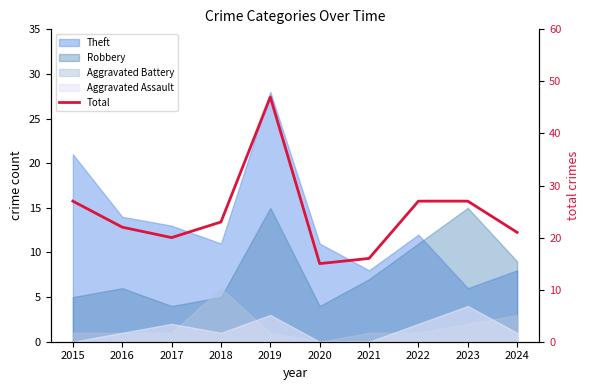

Is it true that the value at 2020 is 24?

False